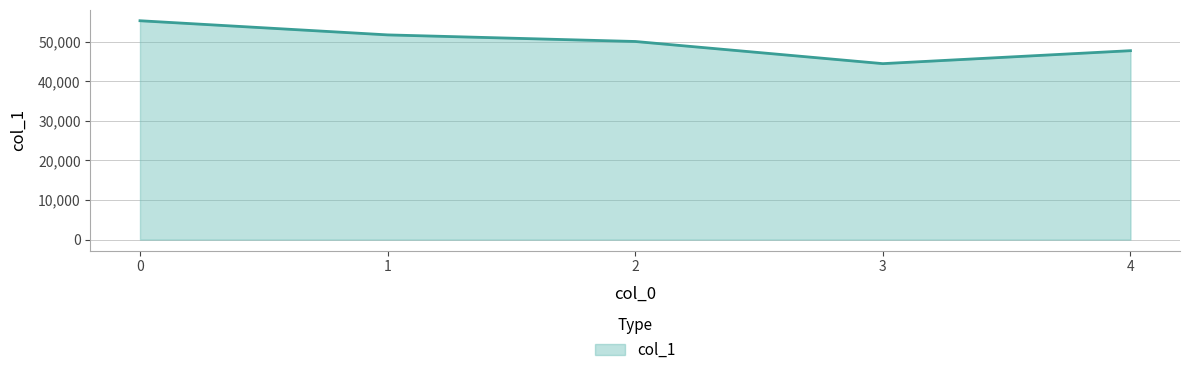

Between 2 and 3, which is larger?

2